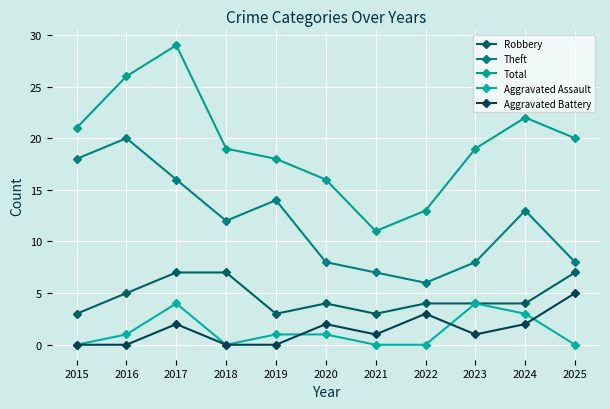

Is it true that Theft equals 20 at 2016?

True